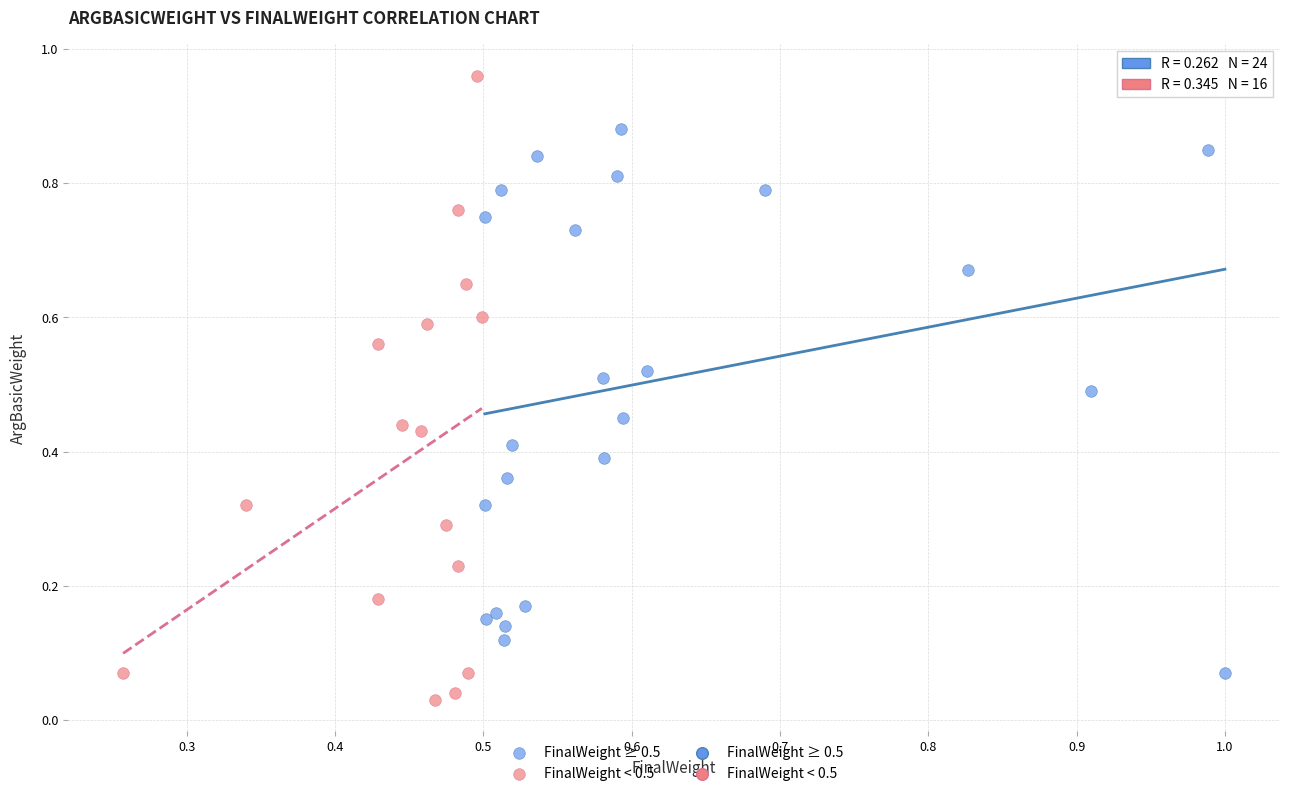

Which series has the widest spread of Y values?

FinalWeight < 0.5